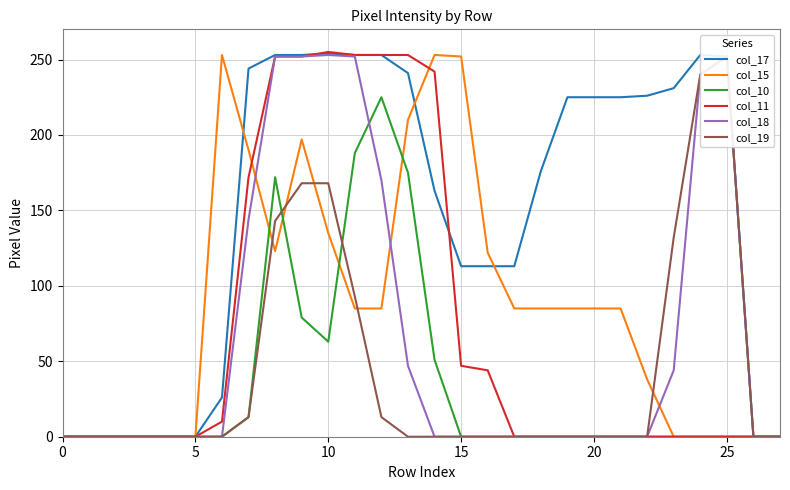

How many times do col_15 and col_17 cross each other?

3